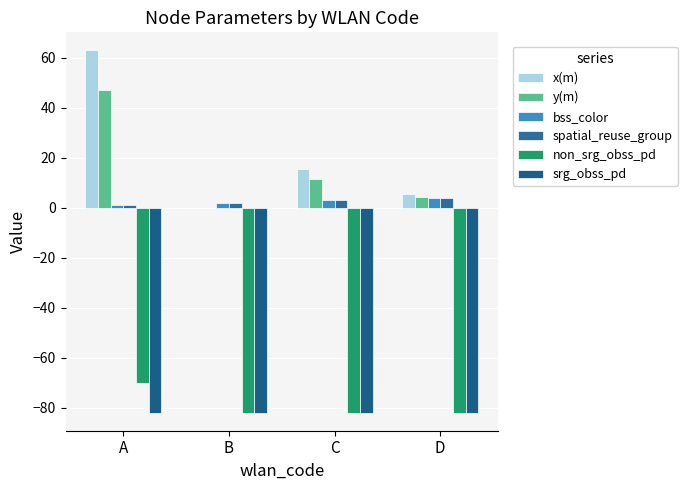

Reading left to right, what are all the values shown in this chart?

x(m): 63.0	0.1	15.4	5.5
y(m): 47.2	0.0	11.5	4.1
bss_color: 1.0	2.0	3.0	4.0
spatial_reuse_group: 1.0	2.0	3.0	4.0
non_srg_obss_pd: -70.0	-82.0	-82.0	-82.0
srg_obss_pd: -82.0	-82.0	-82.0	-82.0